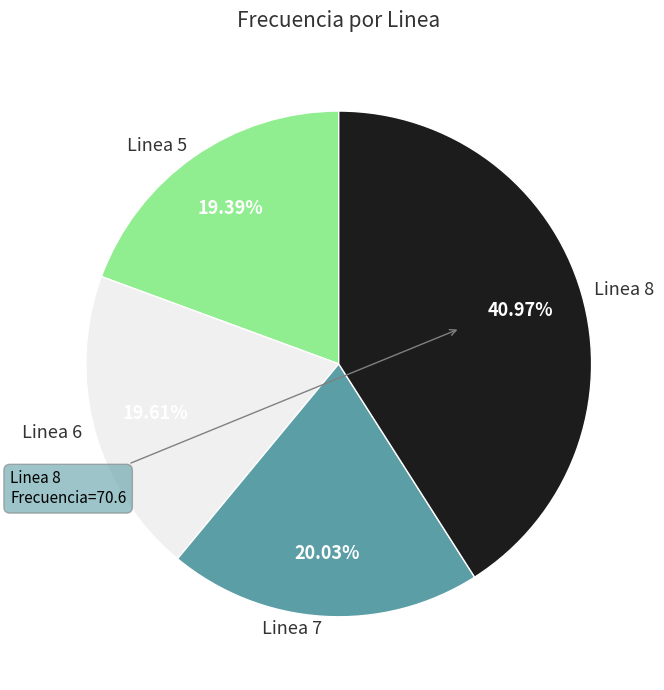

Which has a higher value, Linea 5 or Linea 8?

Linea 8